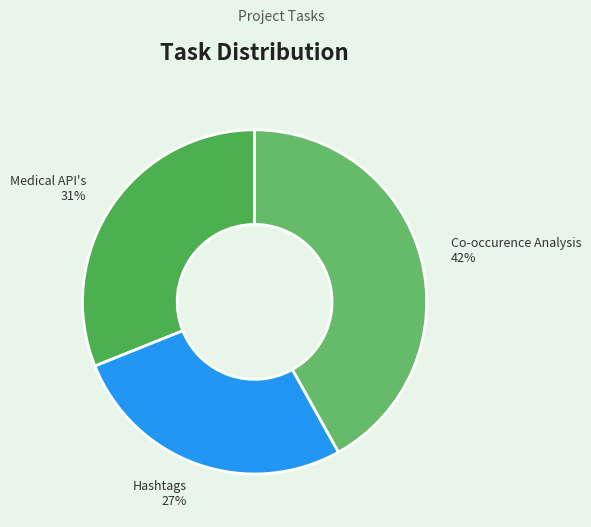

To the nearest percent, what is the difference between the largest and smallest slice percentages?

15%